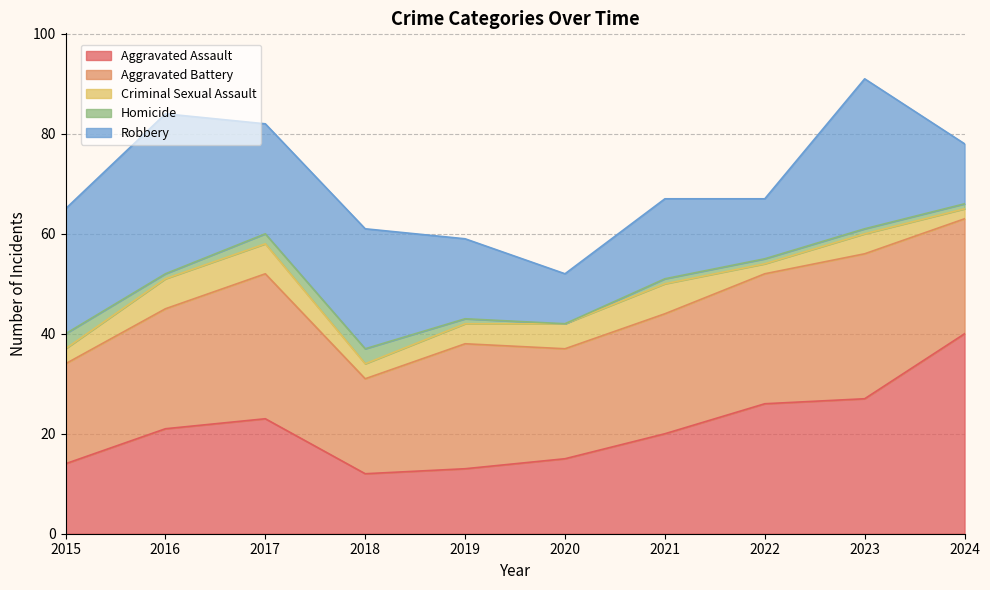

Reading left to right, transcribe all the data shown in this chart.

Aggravated Assault: 2015=14	2016=21	2017=23	2018=12	2019=13	2020=15	2021=20	2022=26	2023=27	2024=40
Aggravated Battery: 2015=20	2016=24	2017=29	2018=19	2019=25	2020=22	2021=24	2022=26	2023=29	2024=23
Criminal Sexual Assault: 2015=3	2016=6	2017=6	2018=3	2019=4	2020=5	2021=6	2022=2	2023=4	2024=2
Homicide: 2015=3	2016=1	2017=2	2018=3	2019=1	2020=0	2021=1	2022=1	2023=1	2024=1
Robbery: 2015=25	2016=32	2017=22	2018=24	2019=16	2020=10	2021=16	2022=12	2023=30	2024=12